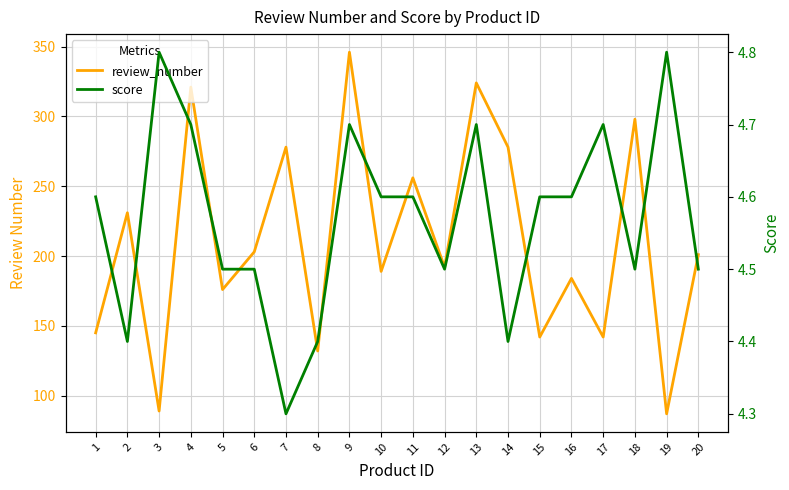

Which has a higher value, 13 or 8?

13